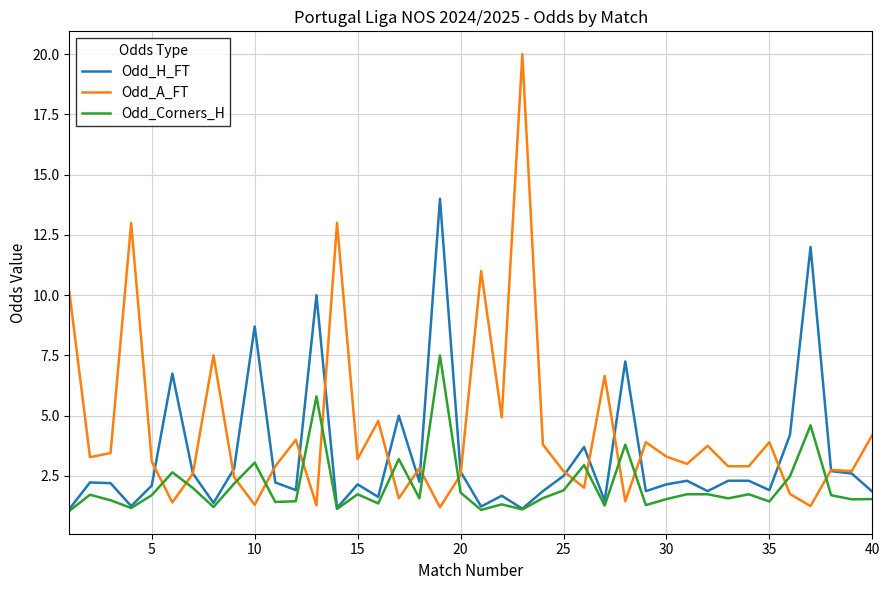

How many categories are shown in the chart?

40